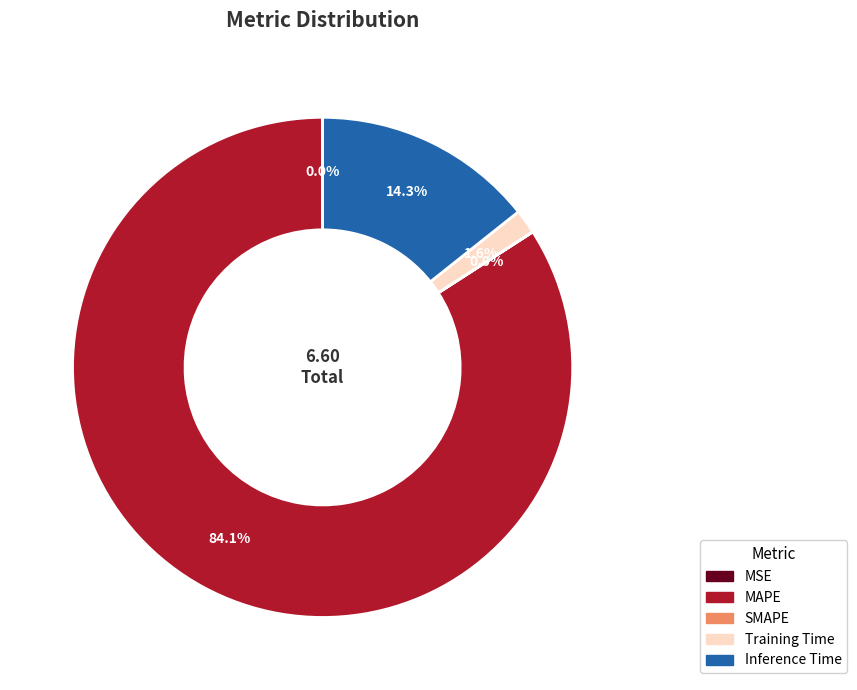

Which category has the biggest portion of the pie?

MAPE